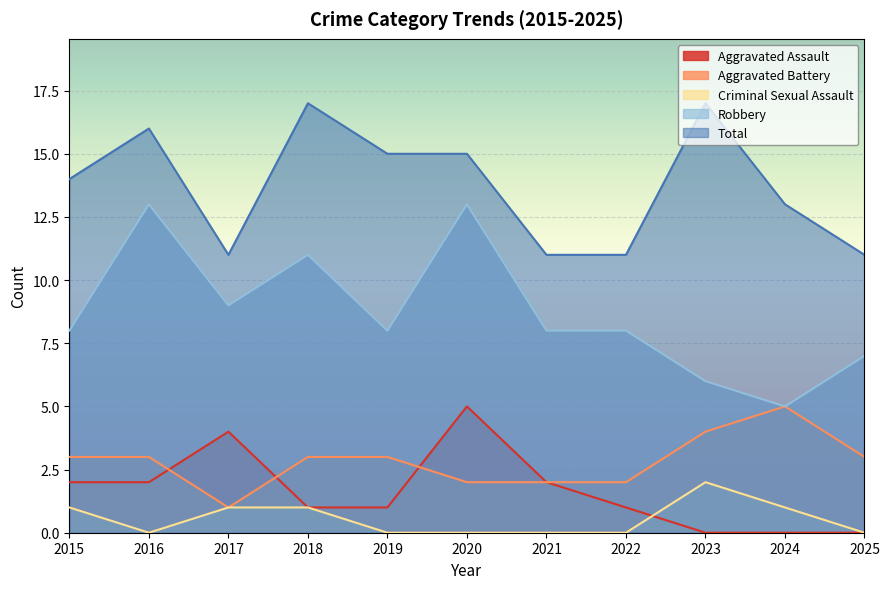

True or false: Criminal Sexual Assault and Aggravated Battery intersect in this chart.

False